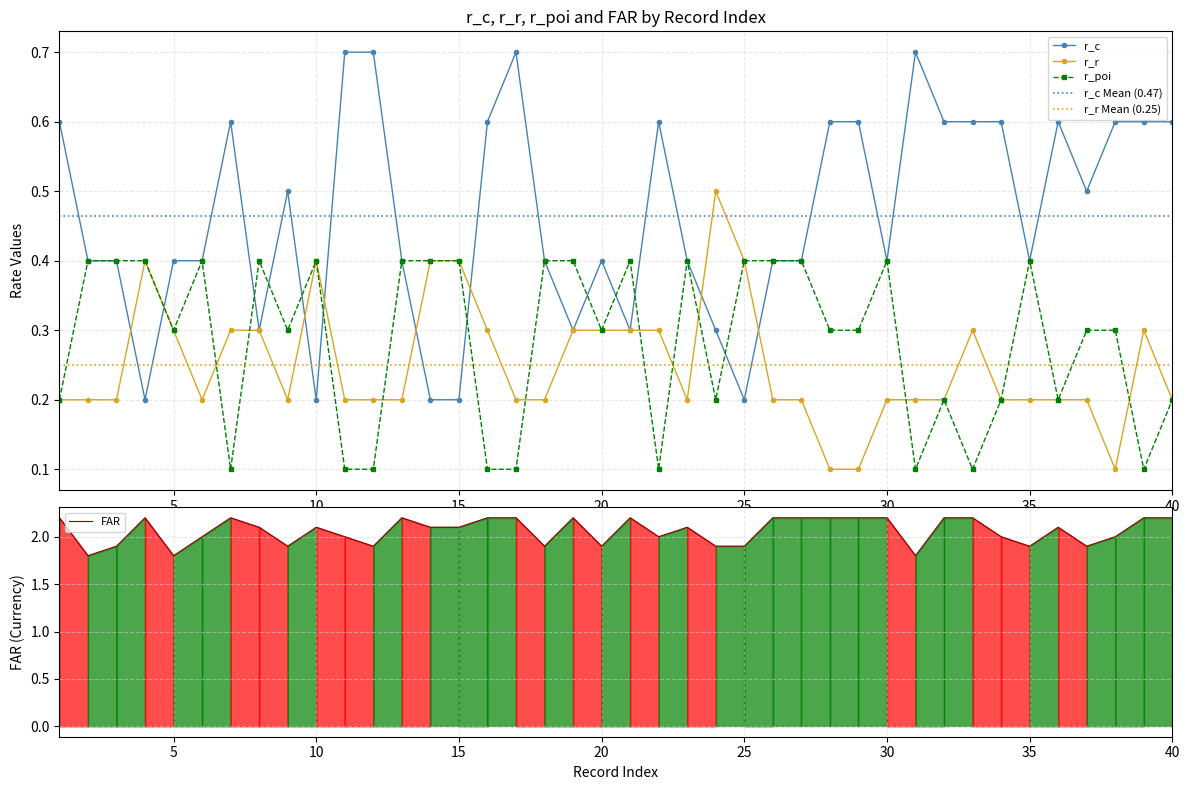

What is the value of the FAR point at the 26th from the left?

2.2